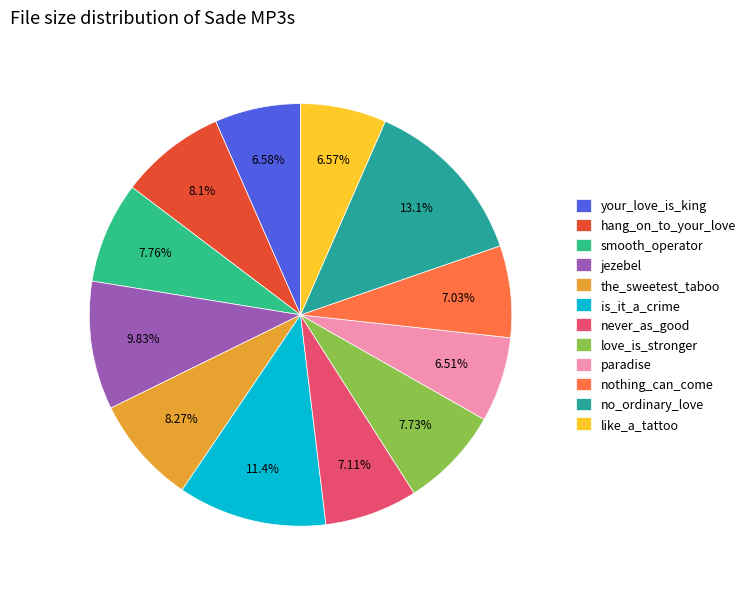

How many slices are in this pie chart?

12